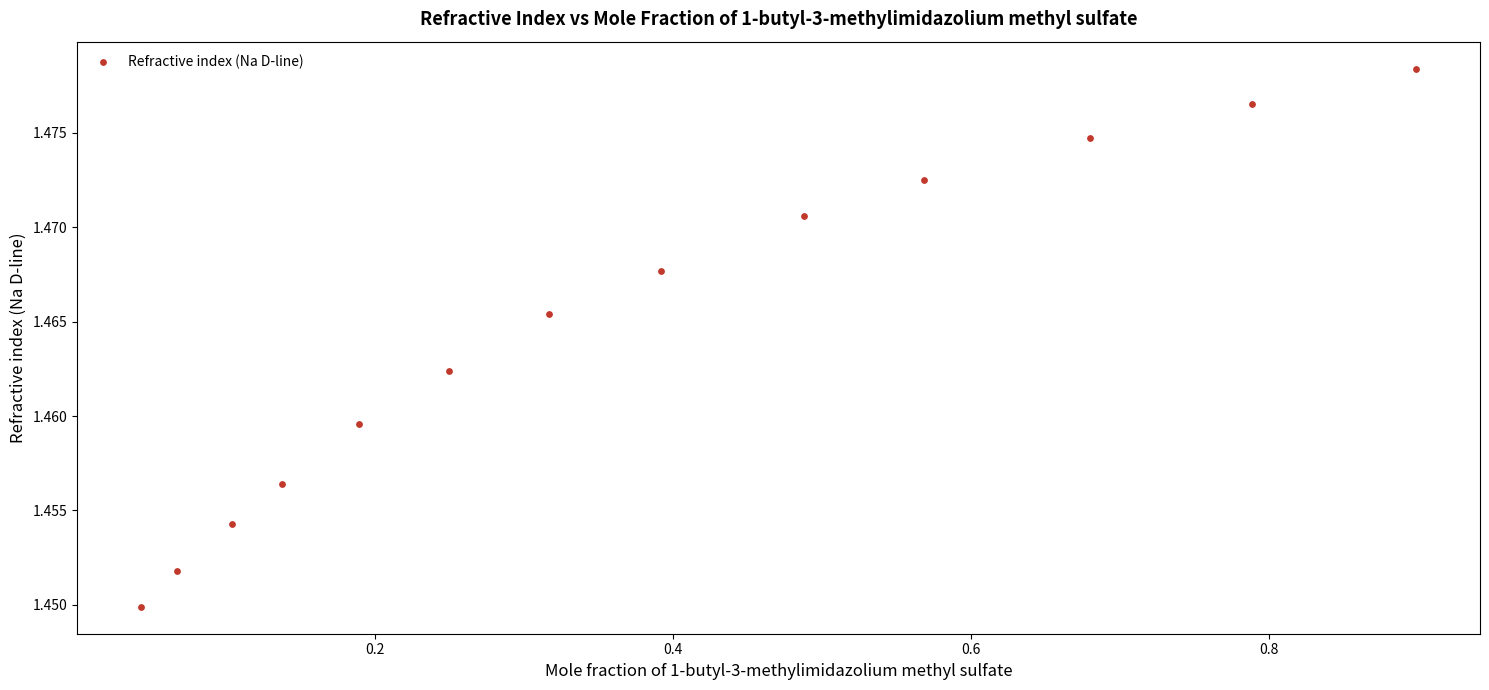

What is the range of X values (max minus min)?

0.9